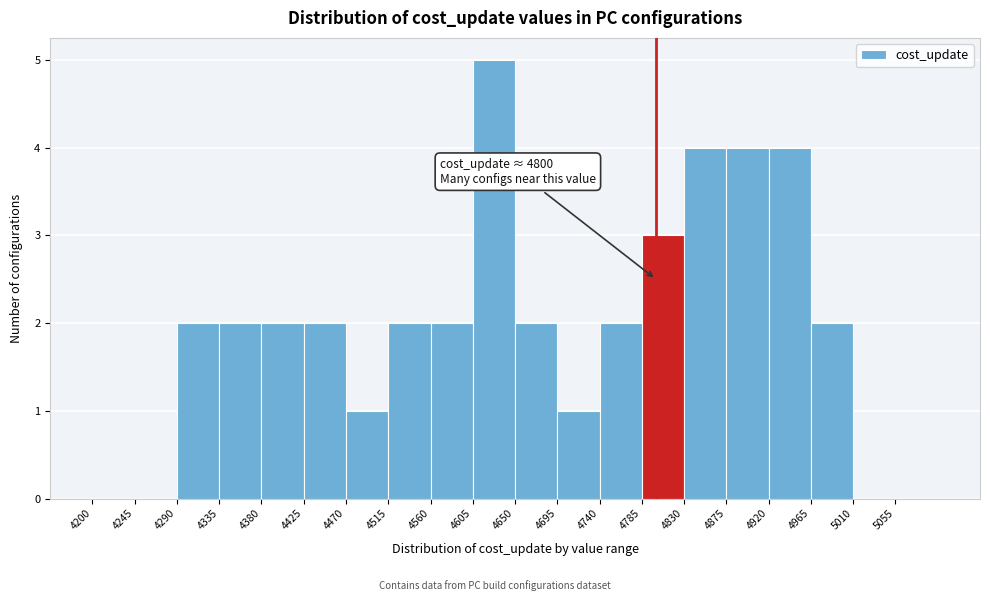

Which range on the x-axis has the tallest bar?

4605 to 4650